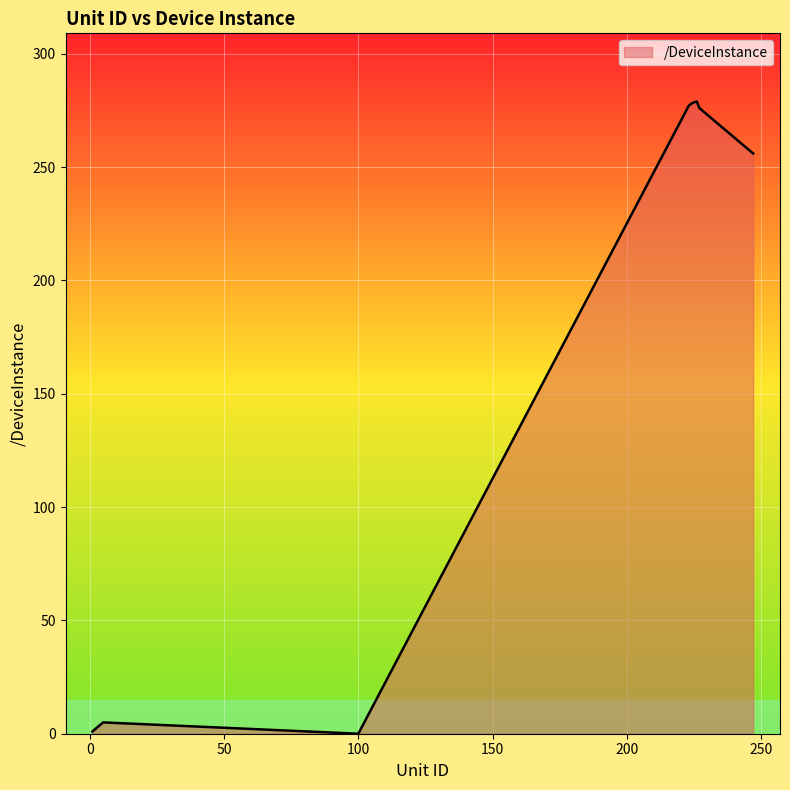

What is the difference between the maximum and minimum values?

279